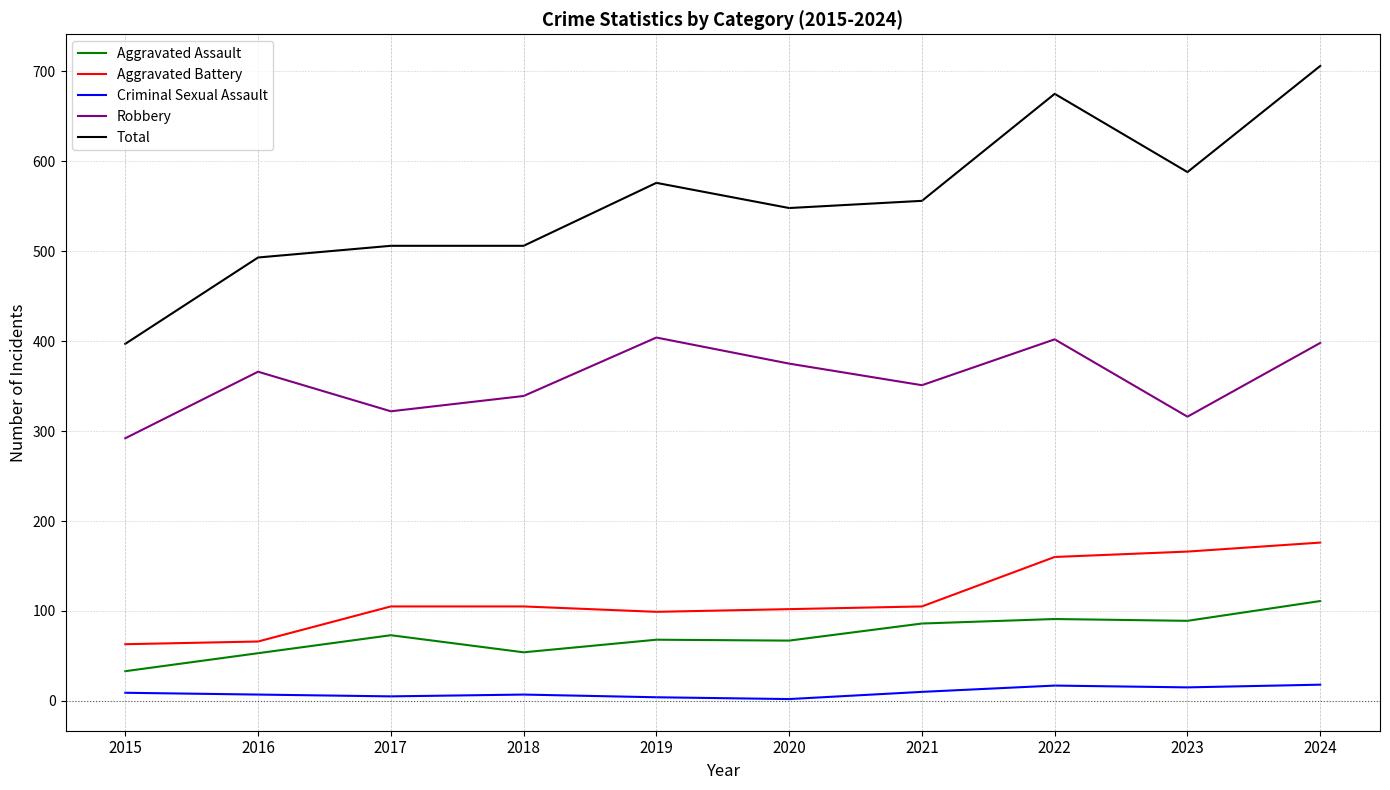

What is the smallest value displayed?

2